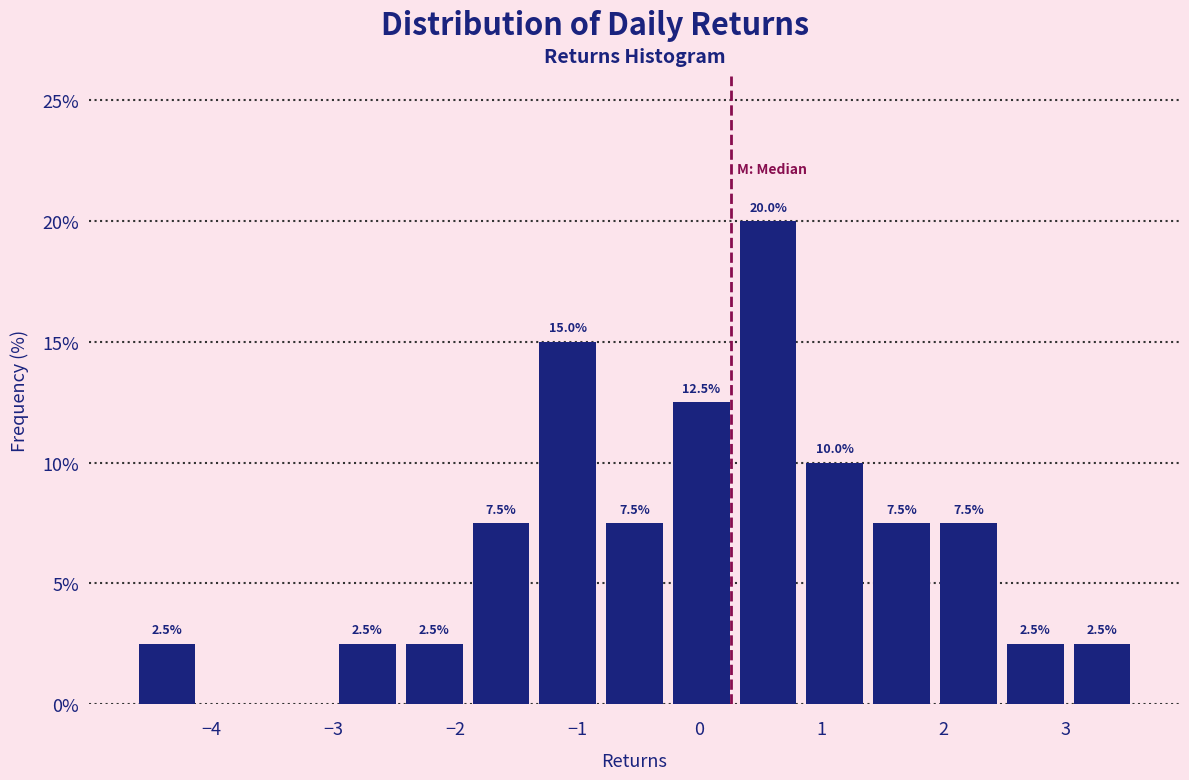

Which range on the x-axis has the tallest bar?

0.3 to 0.8